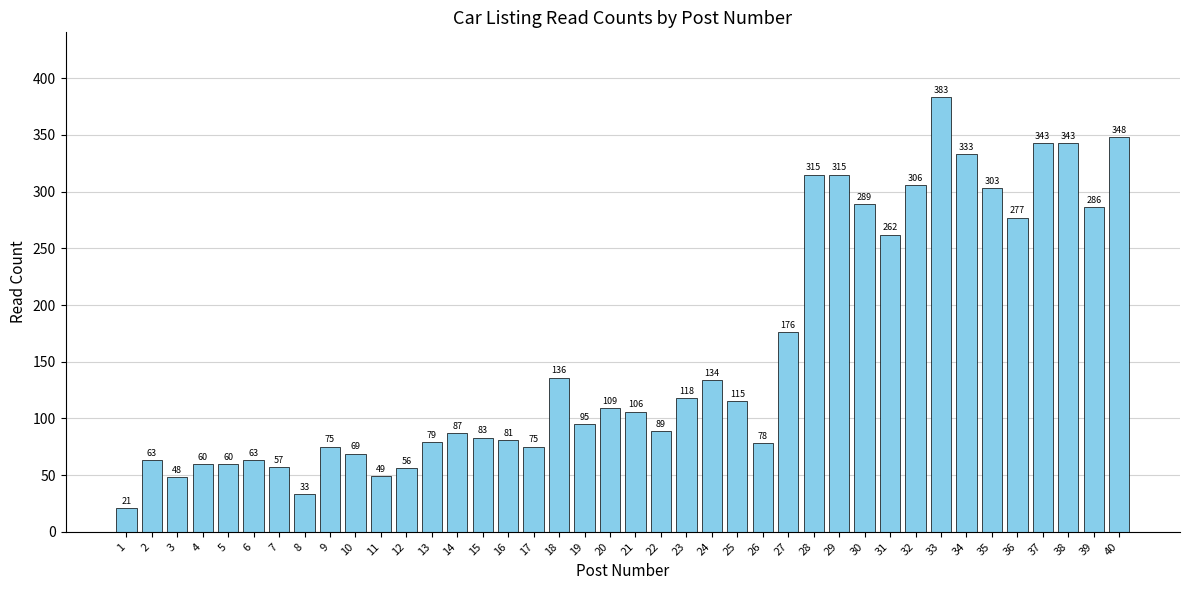

Is it true that the value at 25 is 176?

False